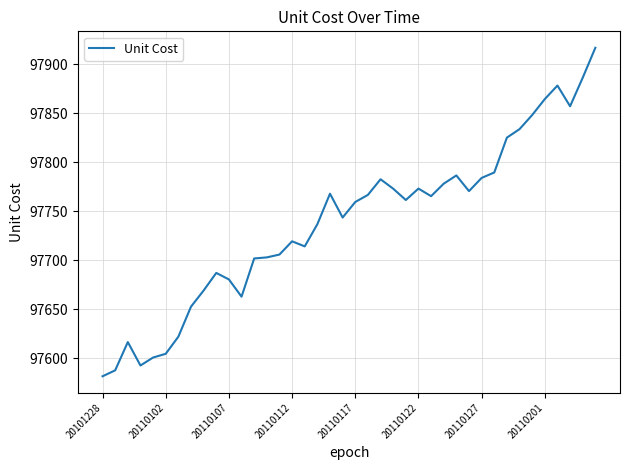

What is the smallest value displayed?

97581.4